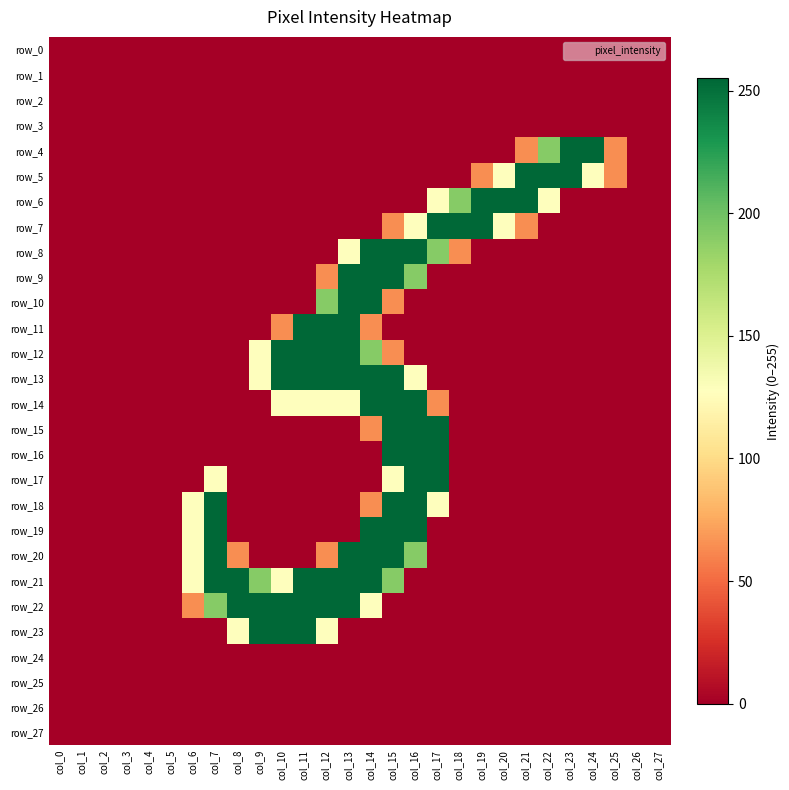

What is the difference between the maximum and minimum values in the row_13 series?

255